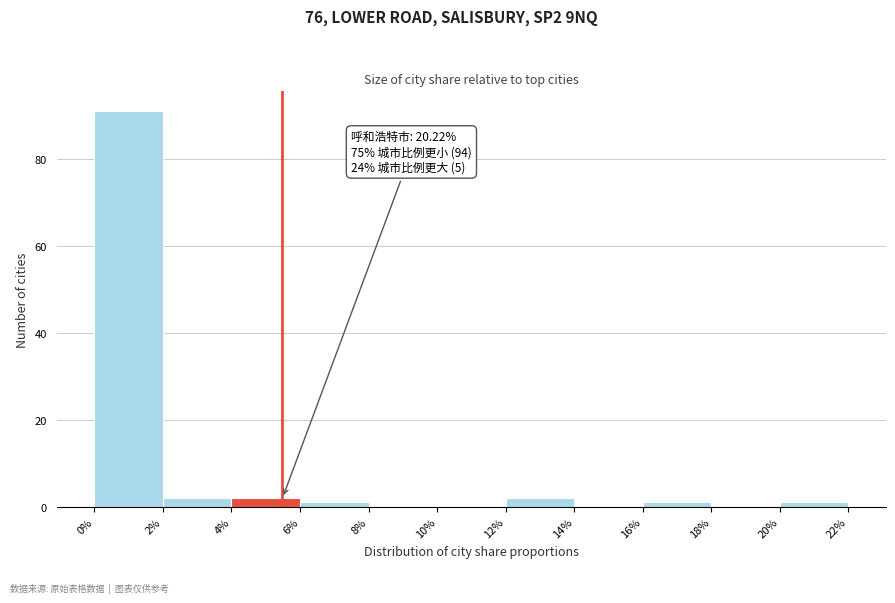

Which range on the x-axis has the tallest bar?

0% to 2%